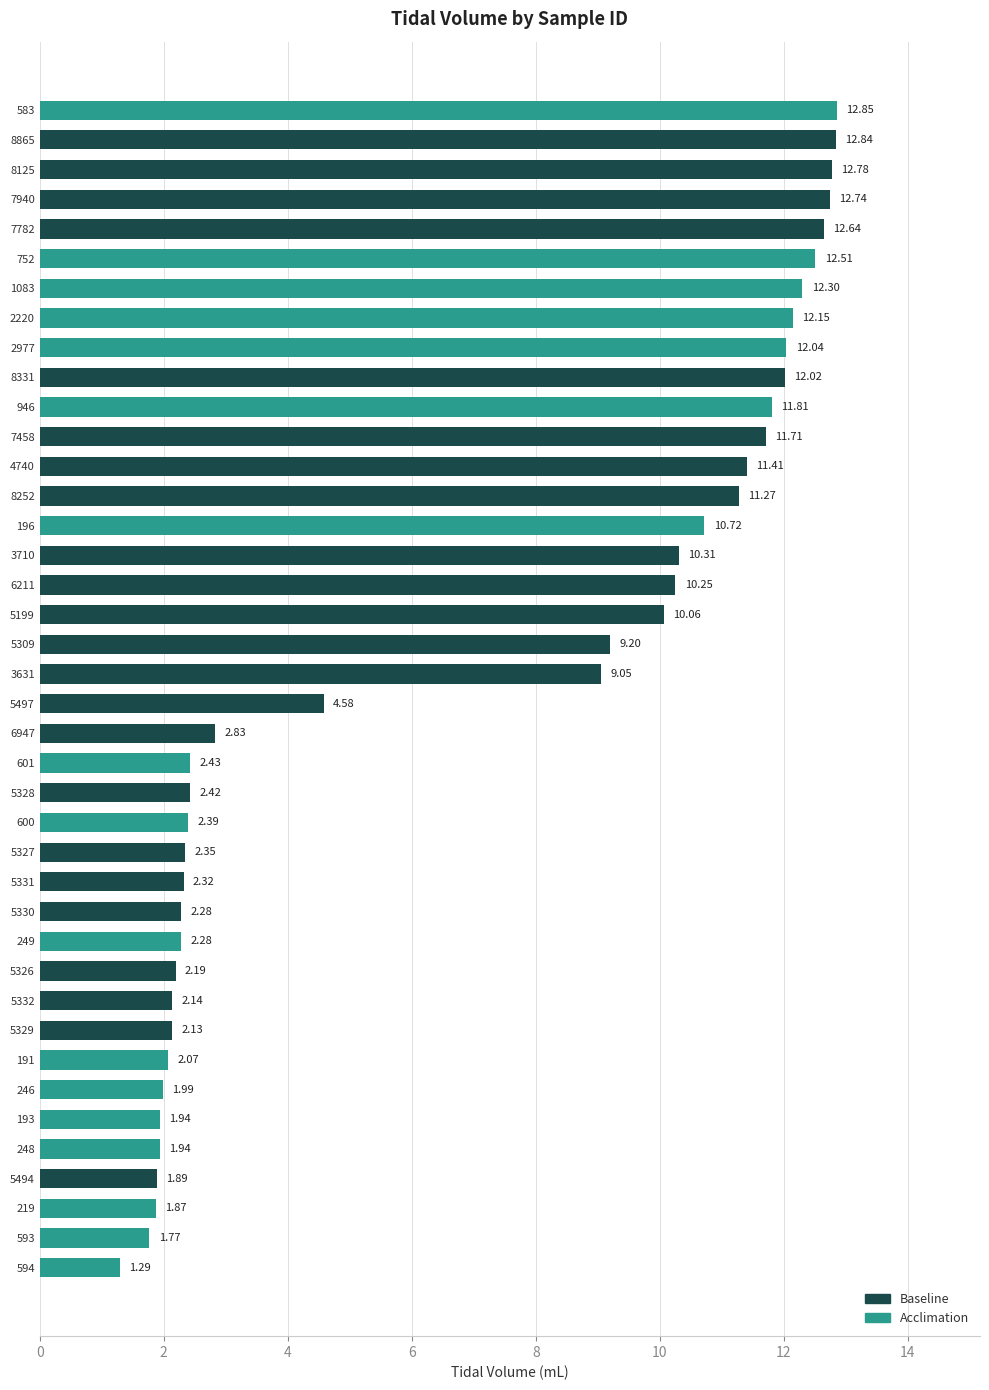

Which has a higher value, 7458 or 946?

946